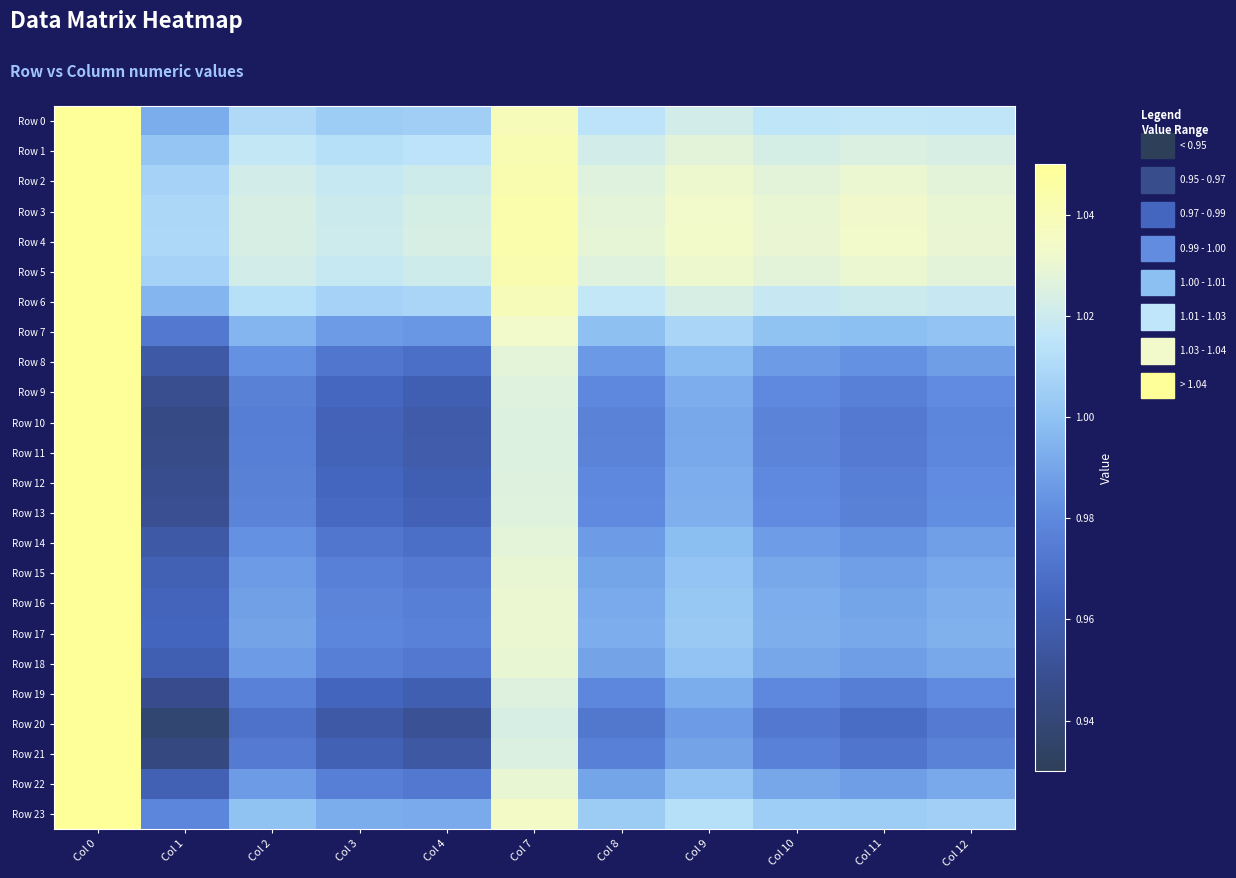

Which series has the largest total across all categories?

Row 4